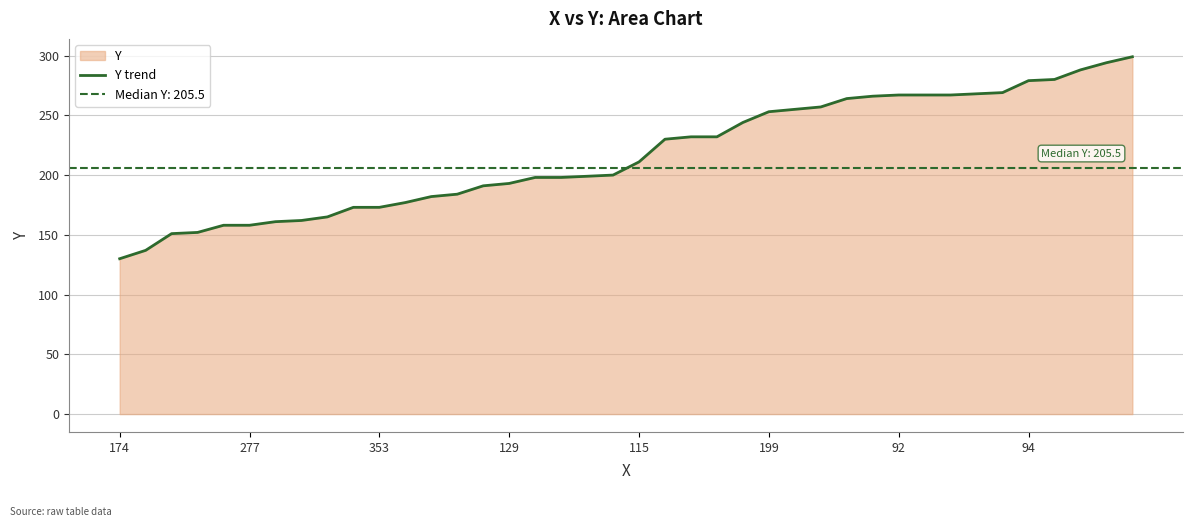

The value at 29 is 112. True or false?

False